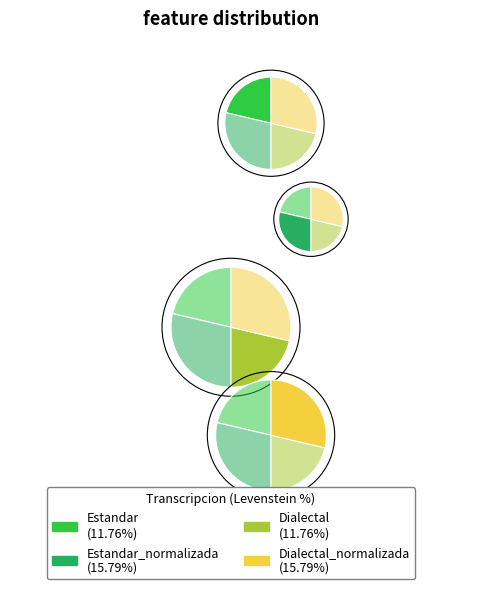

To the nearest percent, what percentage of the pie is Estandar?

21%